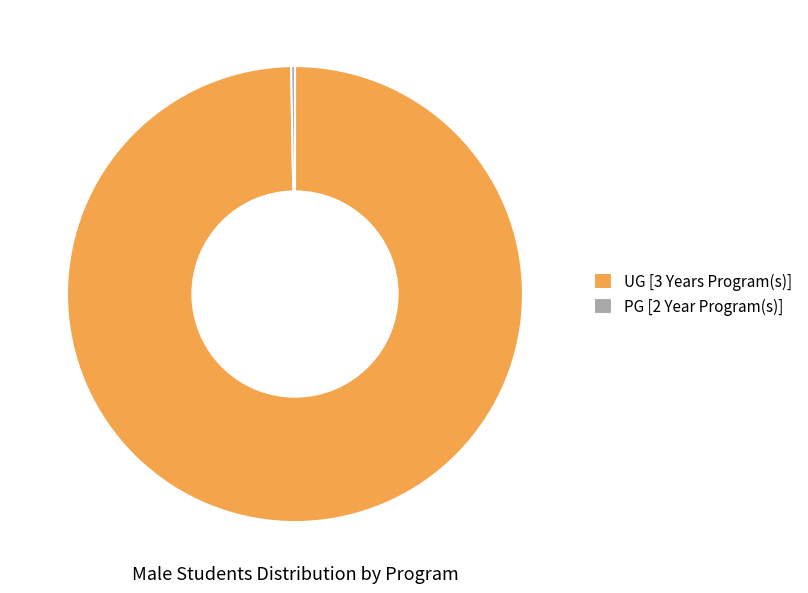

What is the majority slice?

UG [3 Years Program(s)]